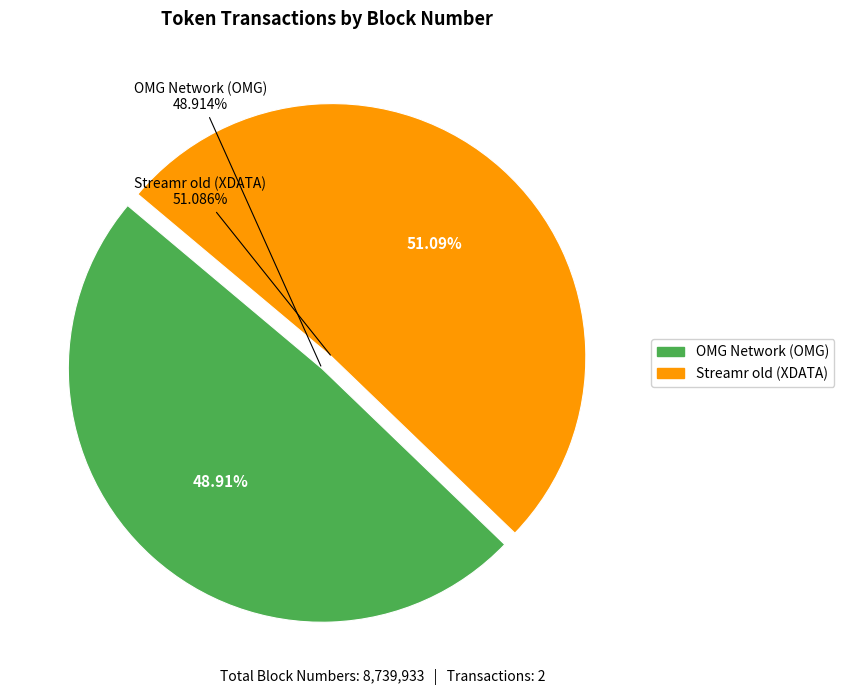

Which slice is the smallest?

OMG Network (OMG)